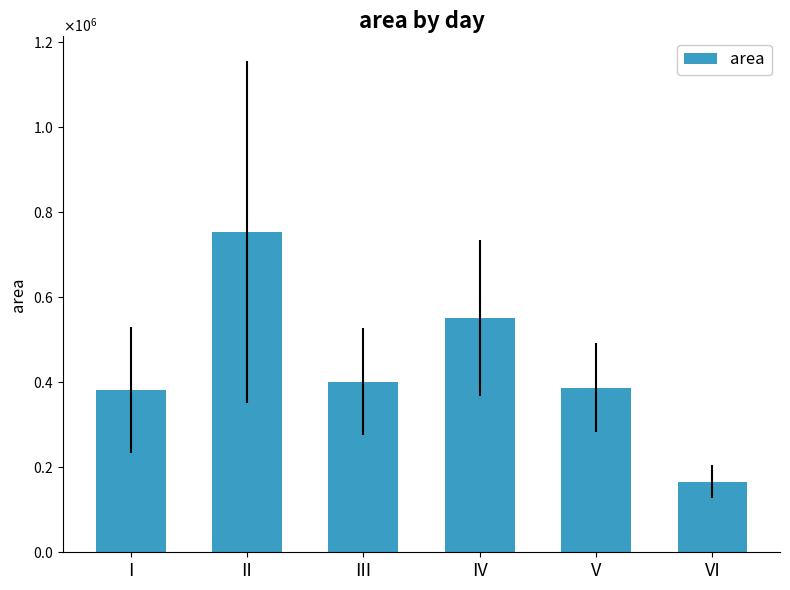

At which label is the value closest to 460013?

III